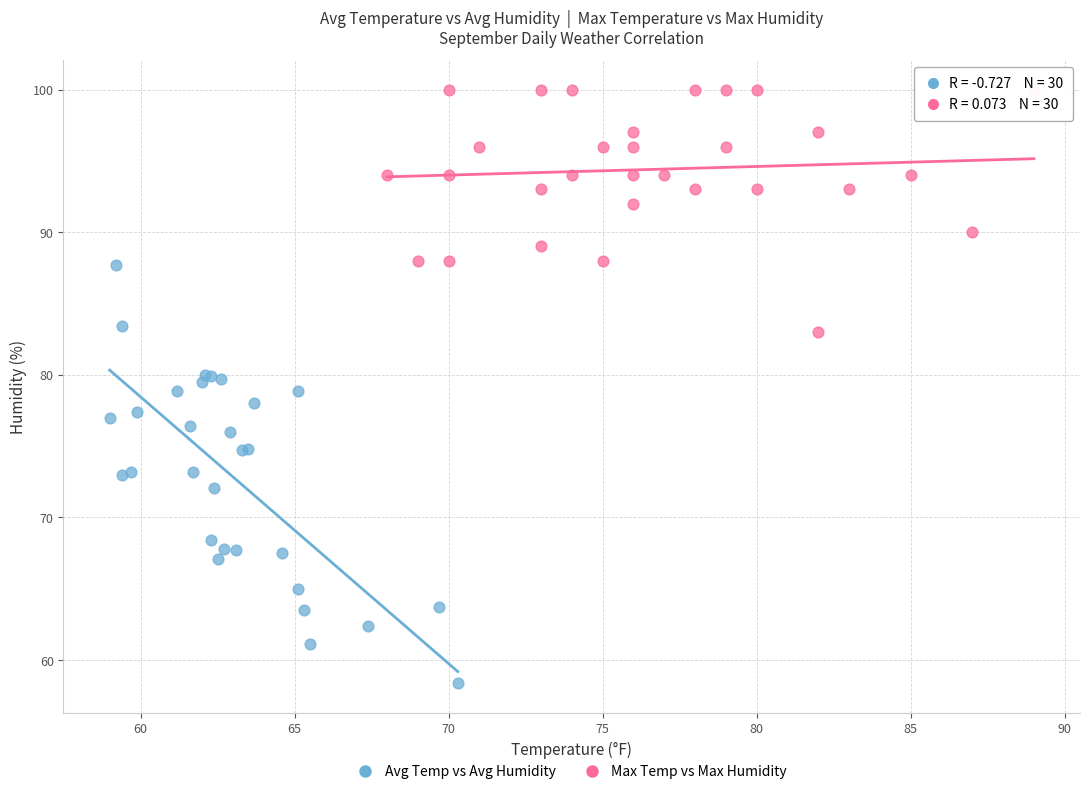

Which series has the largest Y range (max minus min)?

Avg Temp vs Avg Humidity